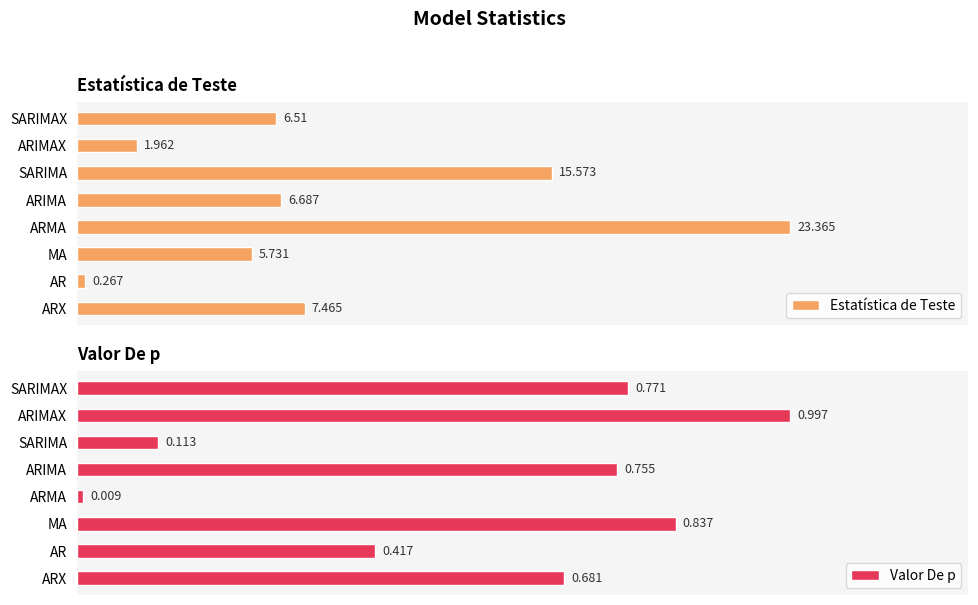

How many bars are there in total?

16